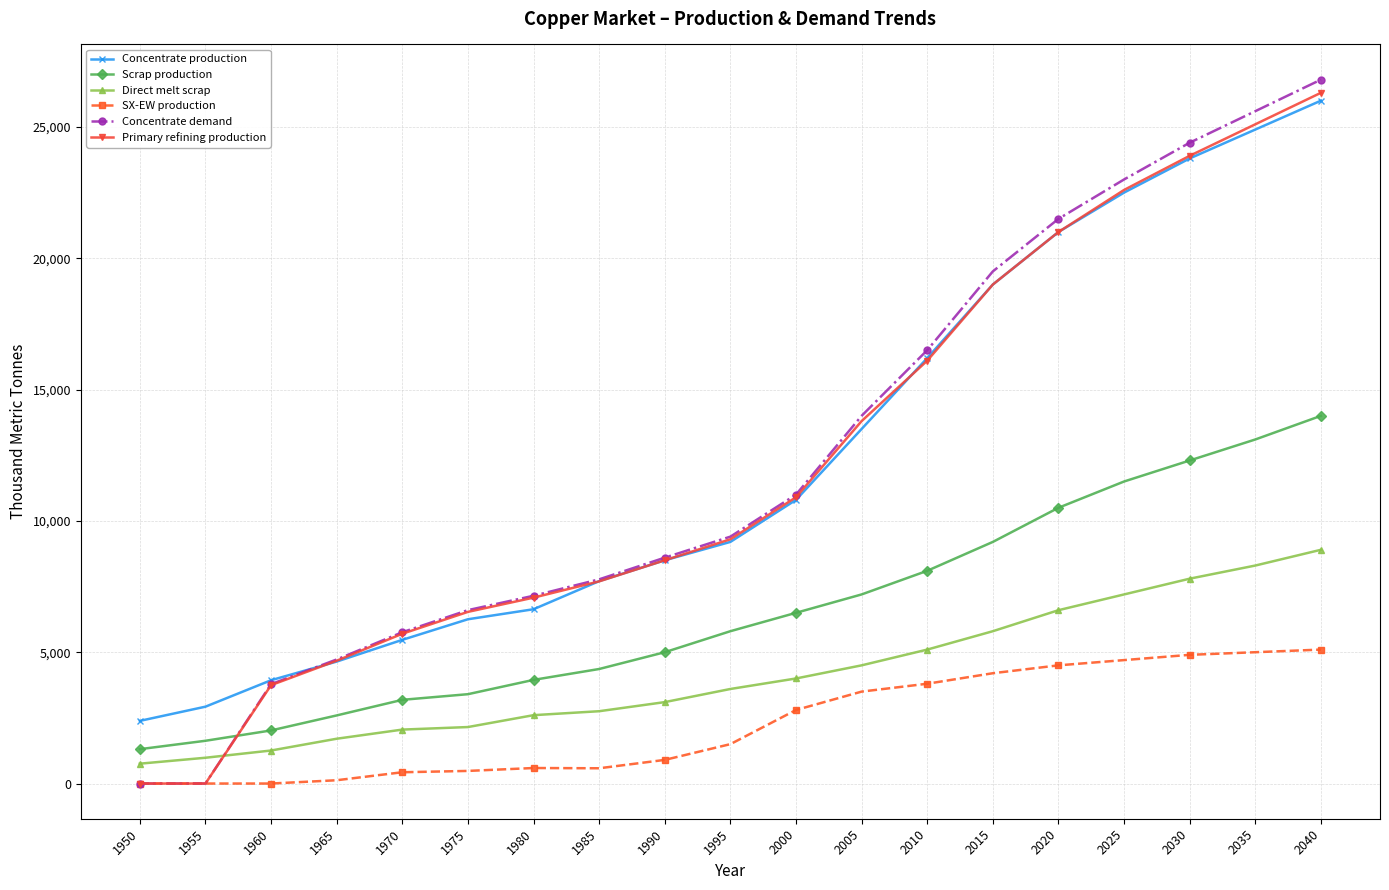

True or false: Concentrate production has a value of 19000.0 at 2015.

True